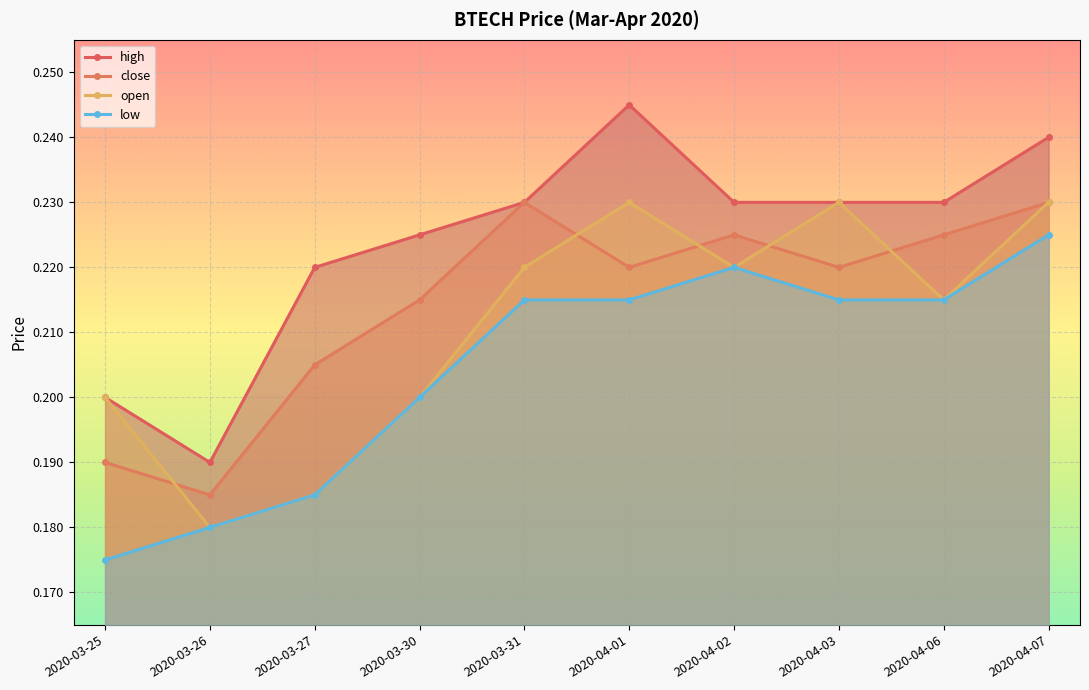

How many series are shown in this chart?

4